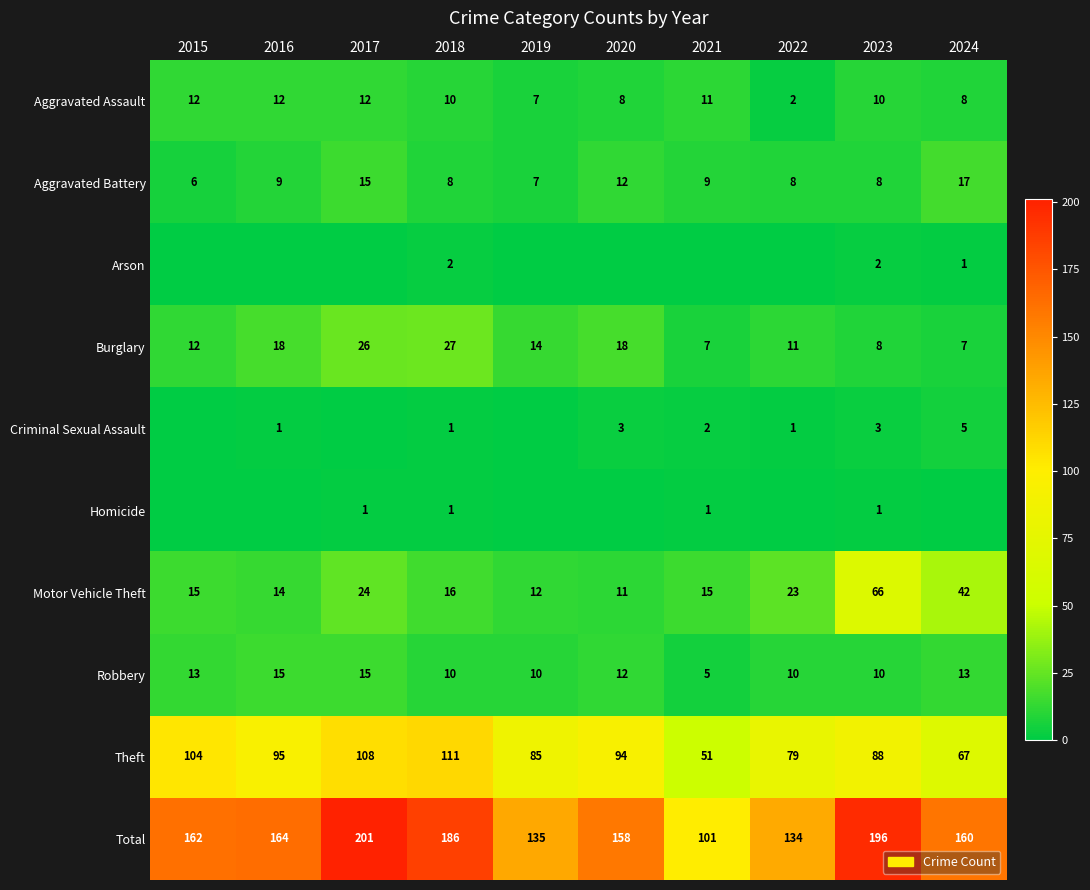

At which label does Burglary first exceed 14?

2016